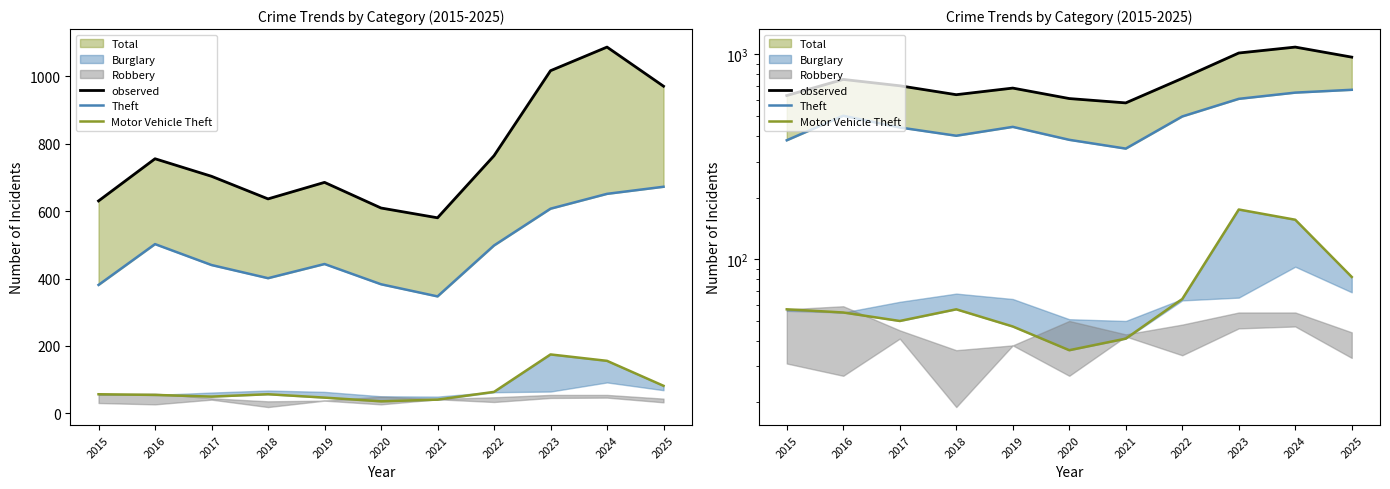

Reading left to right, list all the values displayed in this chart.

observed: 630	755	703	636	685	609	580	764	1016	1086	970
Theft: 381	502	440	401	443	383	347	498	607	651	672
Motor Vehicle Theft: 57	55	50	57	47	36	41	64	175	156	82